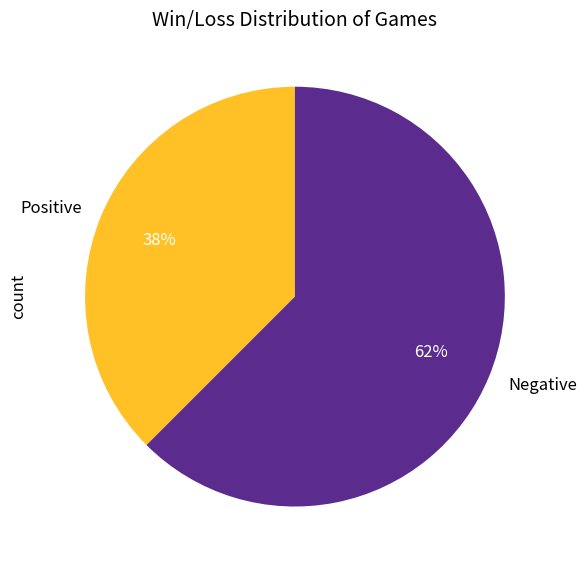

Which category accounts for the majority?

Negative